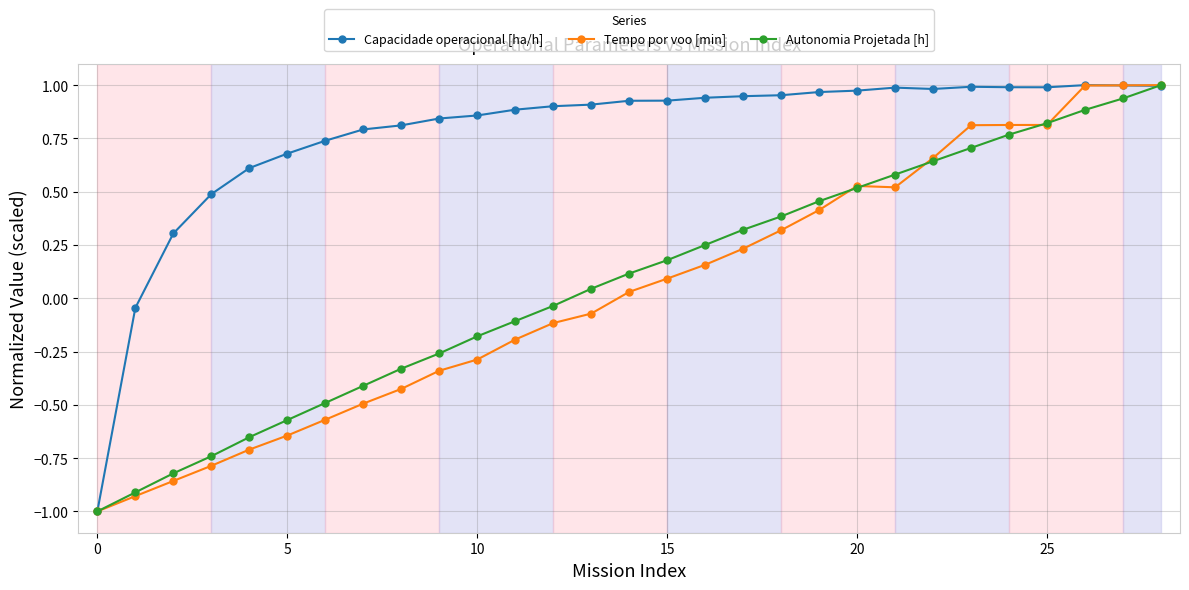

What is the minimum value for Capacidade operacional [ha/h]?

-1.0